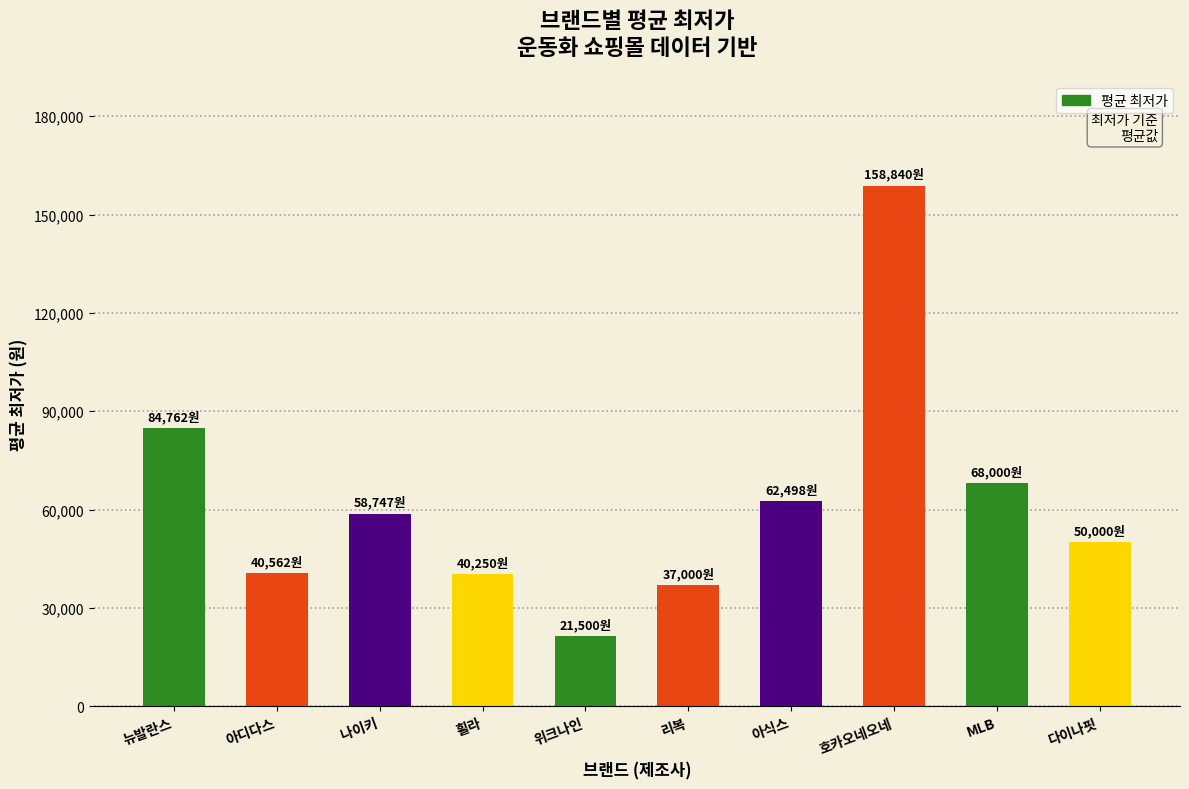

What is the ratio of the value at MLB to the value at 나이키?

1.2